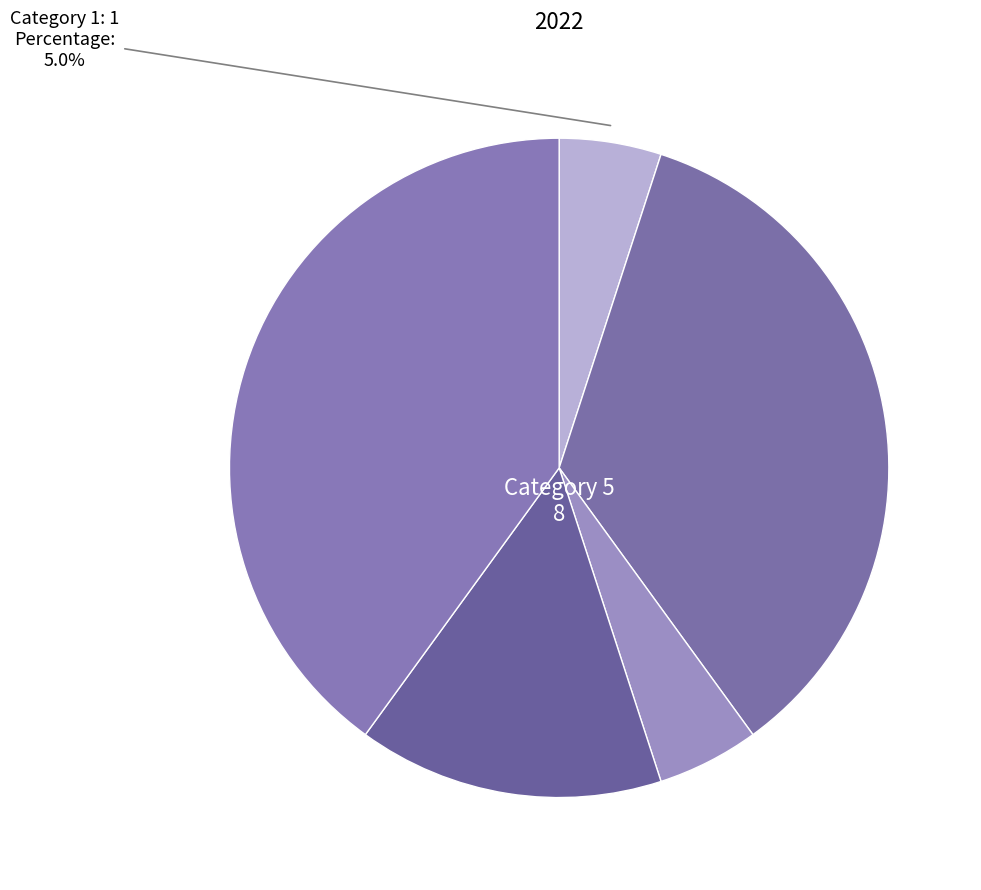

Count the number of slices in the pie.

5